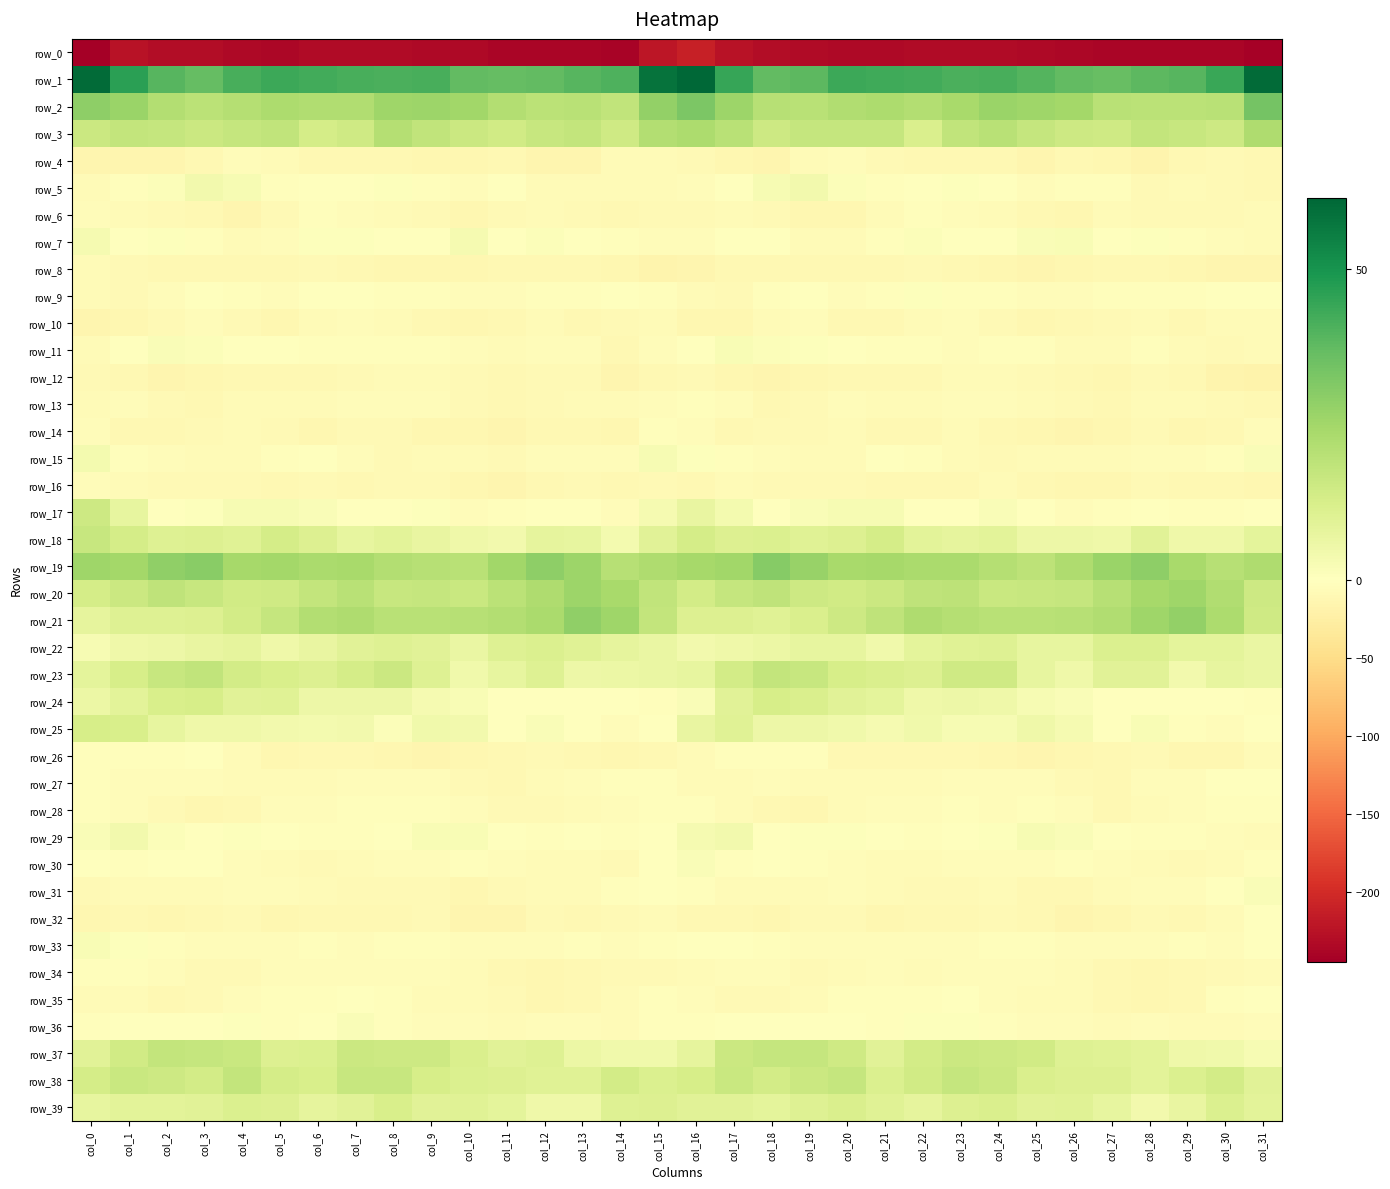

At col_8, list the series in order from largest to smallest.

row_1, row_2, row_19, row_3, row_21, row_38, row_20, row_23, row_37, row_39, row_22, row_18, row_24, row_25, row_5, row_17, row_29, row_7, row_36, row_33, row_9, row_35, row_11, row_28, row_27, row_34, row_13, row_30, row_12, row_10, row_6, row_14, row_31, row_16, row_15, row_32, row_4, row_8, row_26, row_0